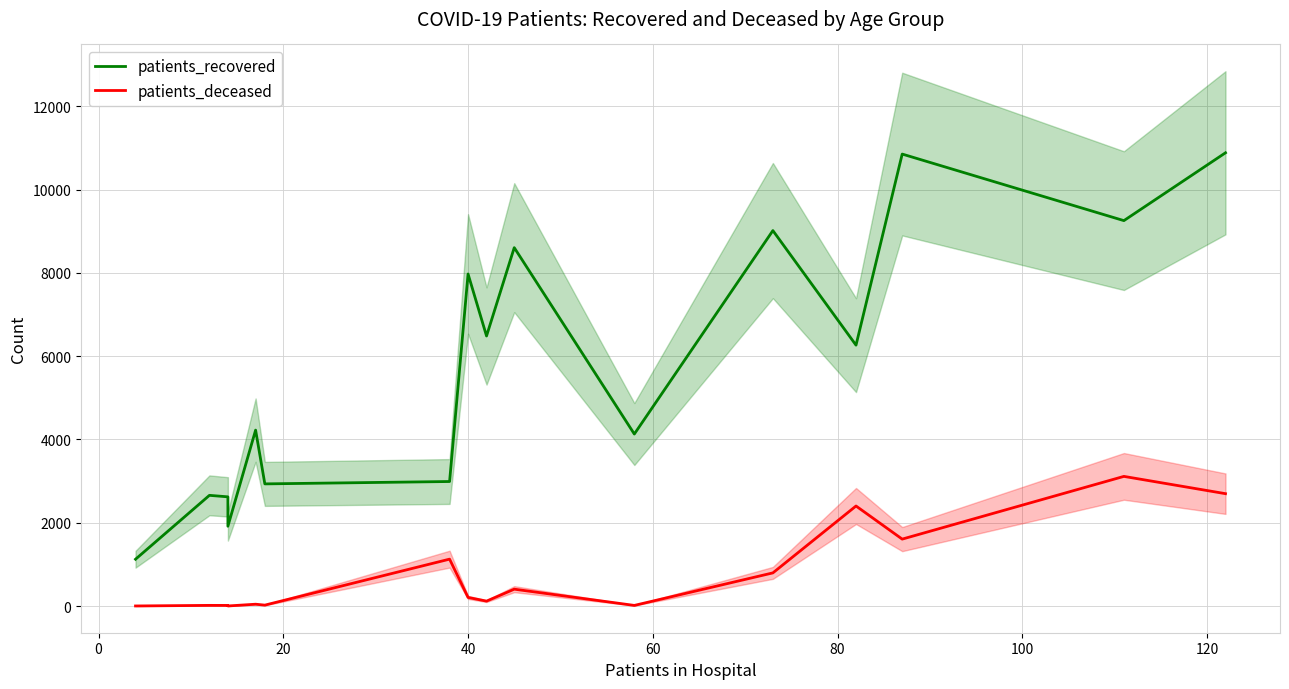

Which series has the largest range (max minus min)?

patients_recovered